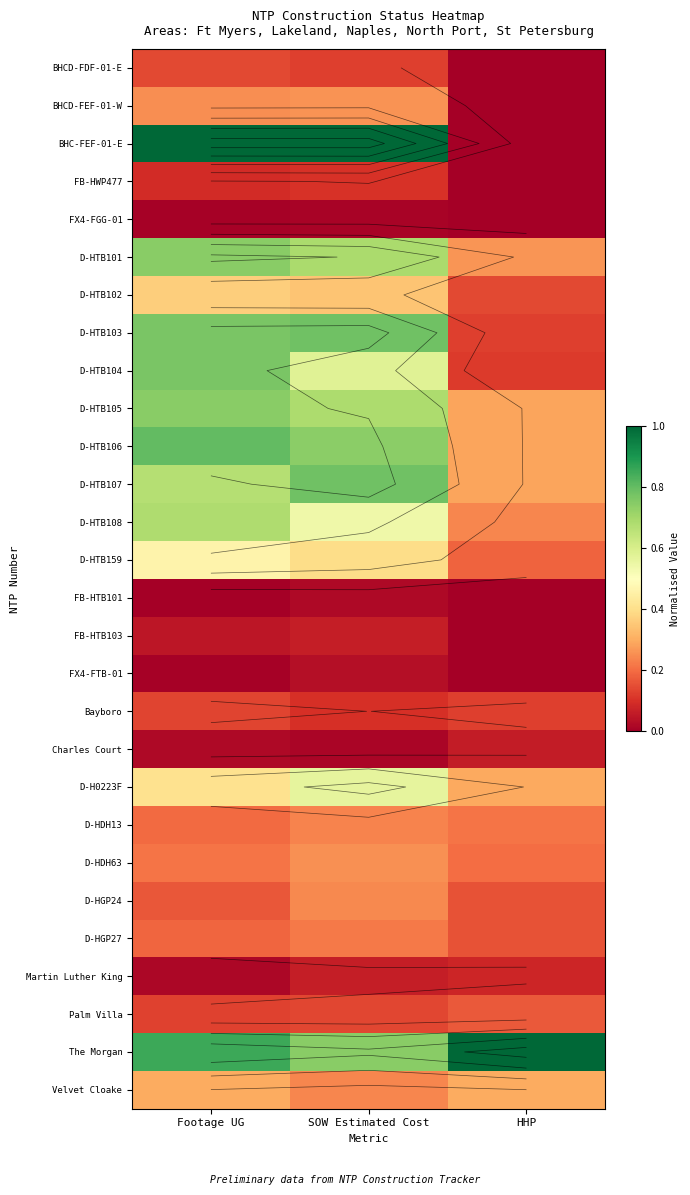

Count the D-HTB105 values in the range 0 to 1.

3